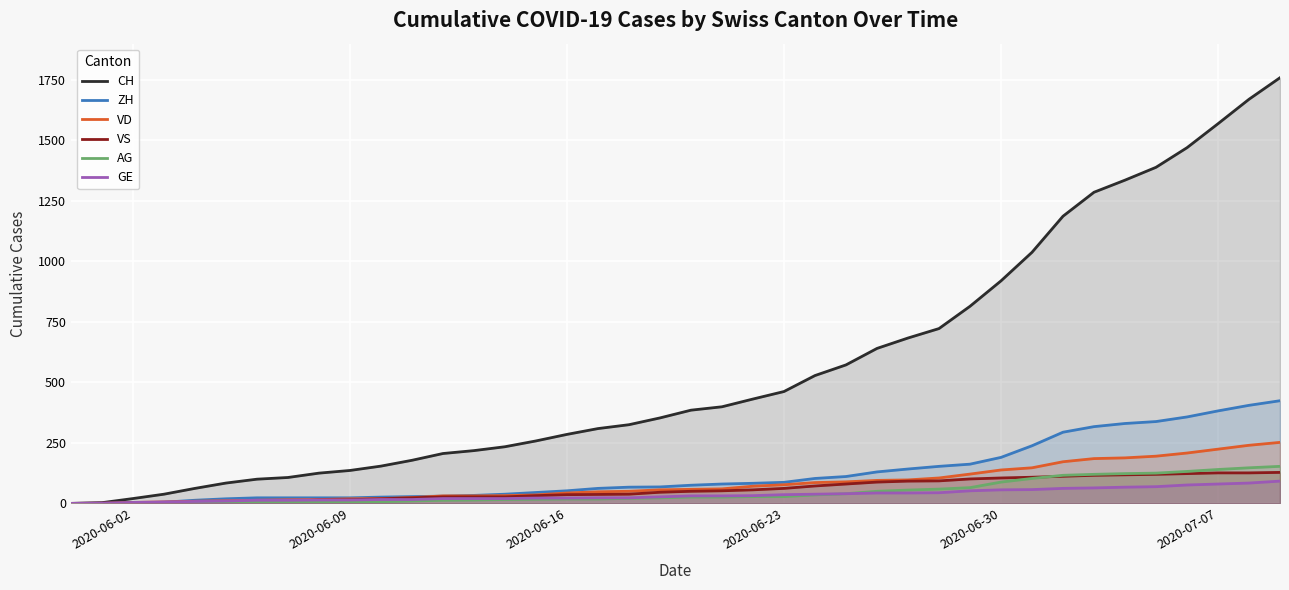

How many categories are shown in the chart?

40